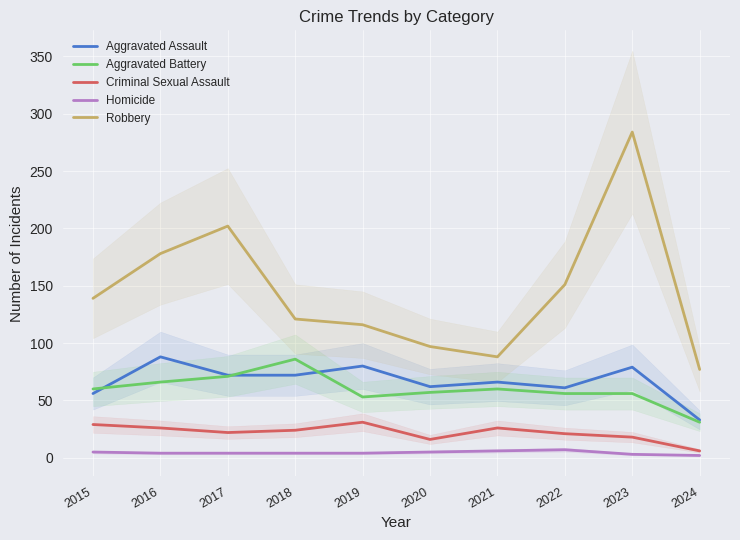

The Homicide series shows 6 at 2019. True or false?

False